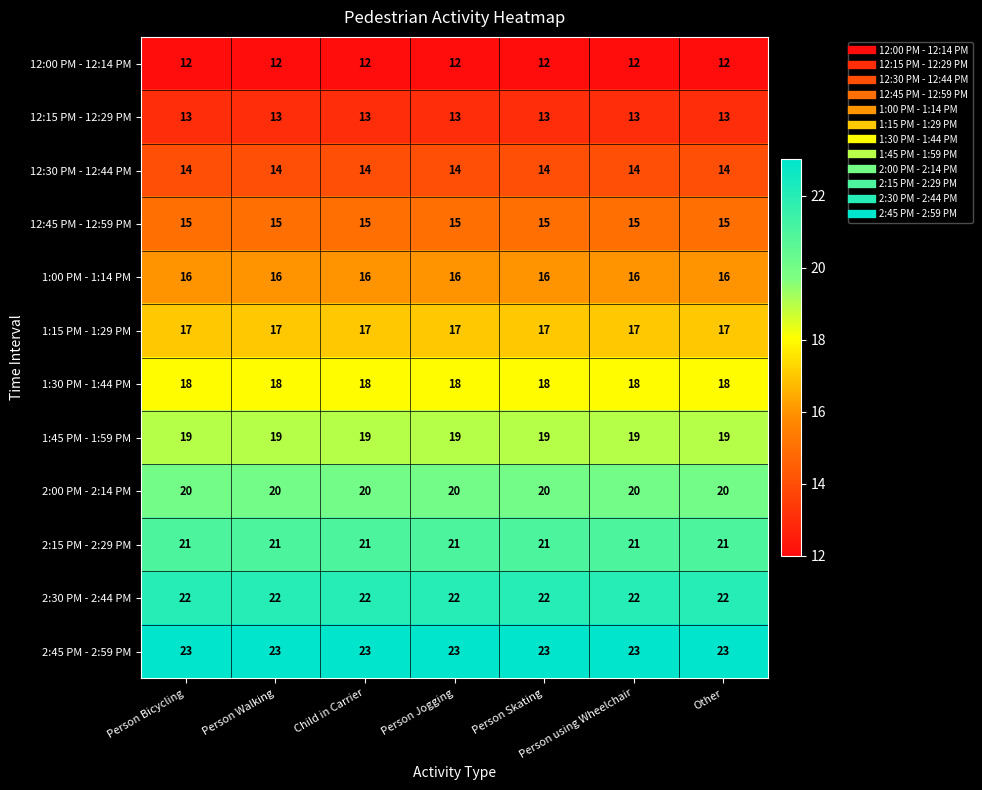

What is the sum of the 12:00 PM - 12:14 PM values at Other and Person Skating?

24